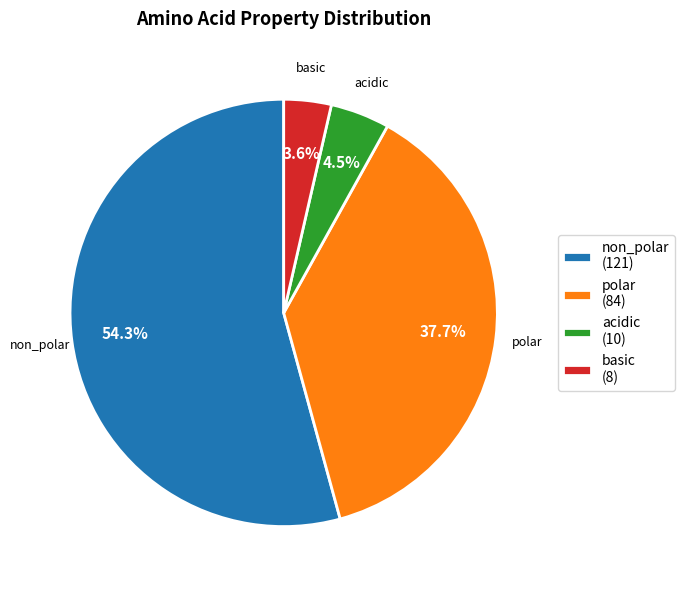

What percentage do non_polar and acidic together represent?

58.7%